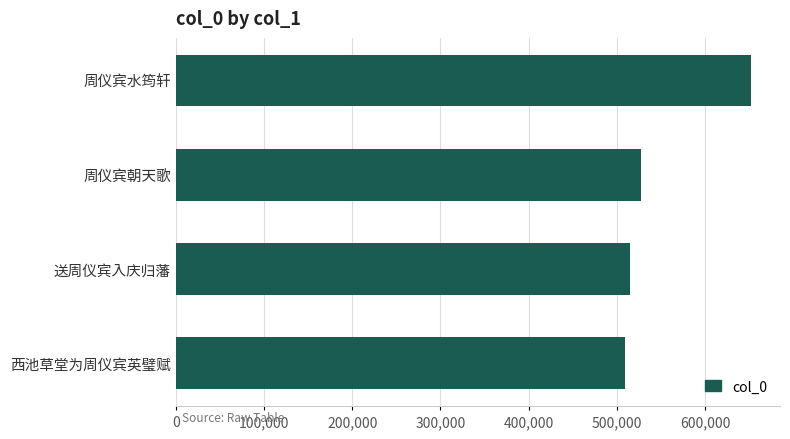

Approximately how many times larger is the value at 西池草堂为周仪宾英璧赋 compared to 周仪宾水筠轩?

0.8